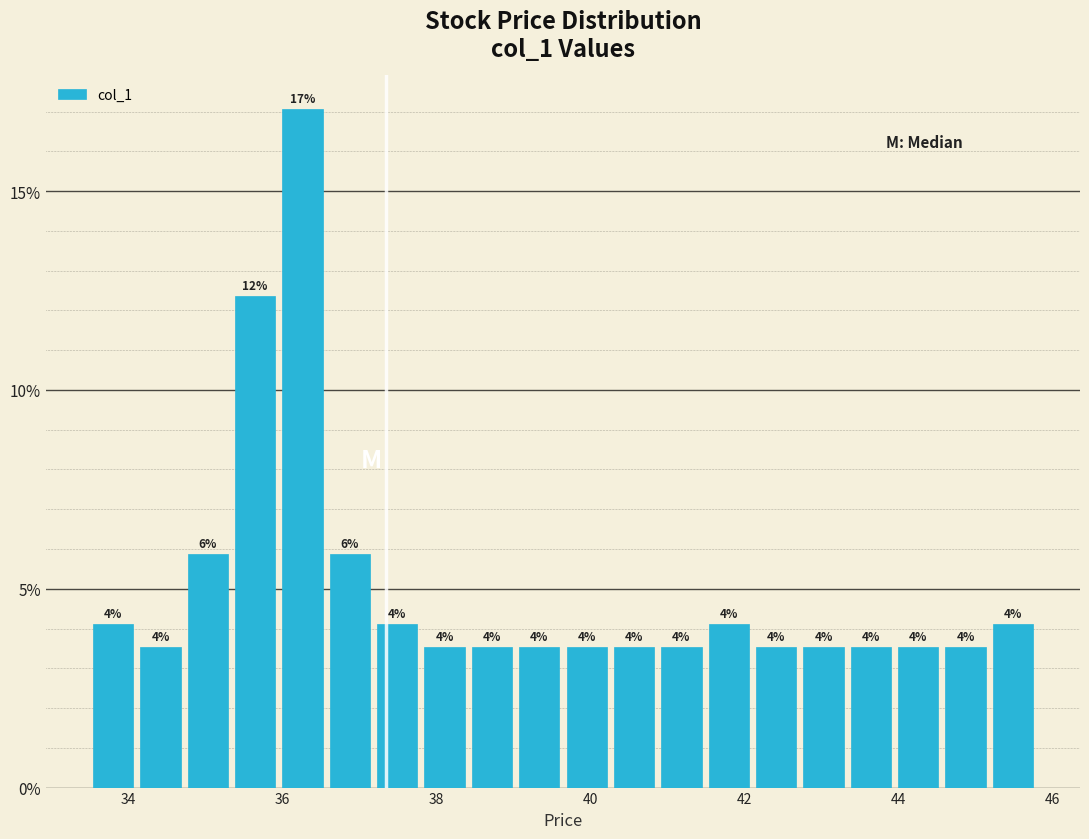

Around what value on the x-axis is the tallest bar? Give the approximate position of its centre, as read against the axis.

36.2